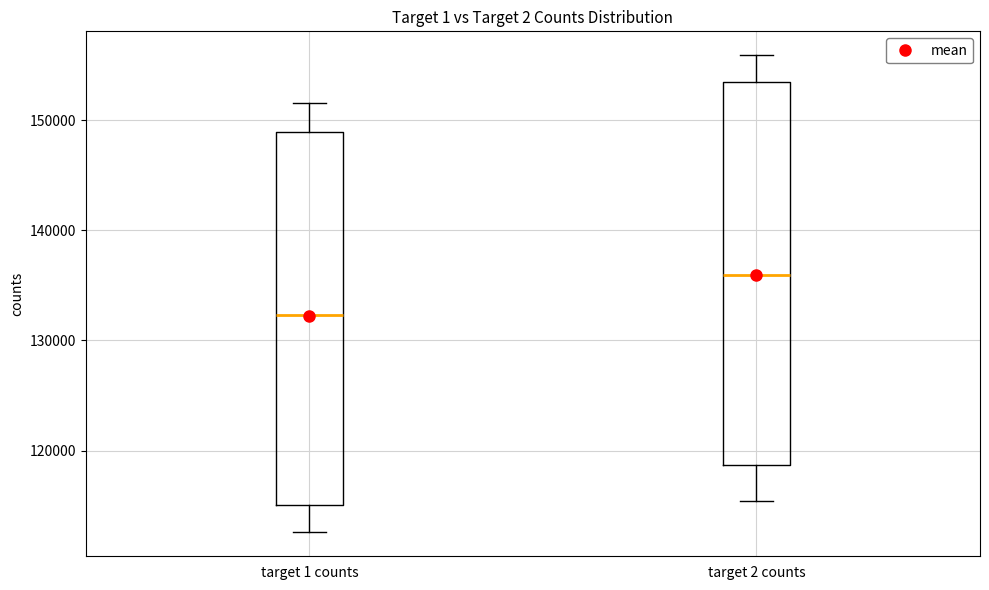

Where does the upper whisker of the box for target 1 counts end on the y-axis? The values are not printed on the chart, so give them approximately, as read against the axis.

152000